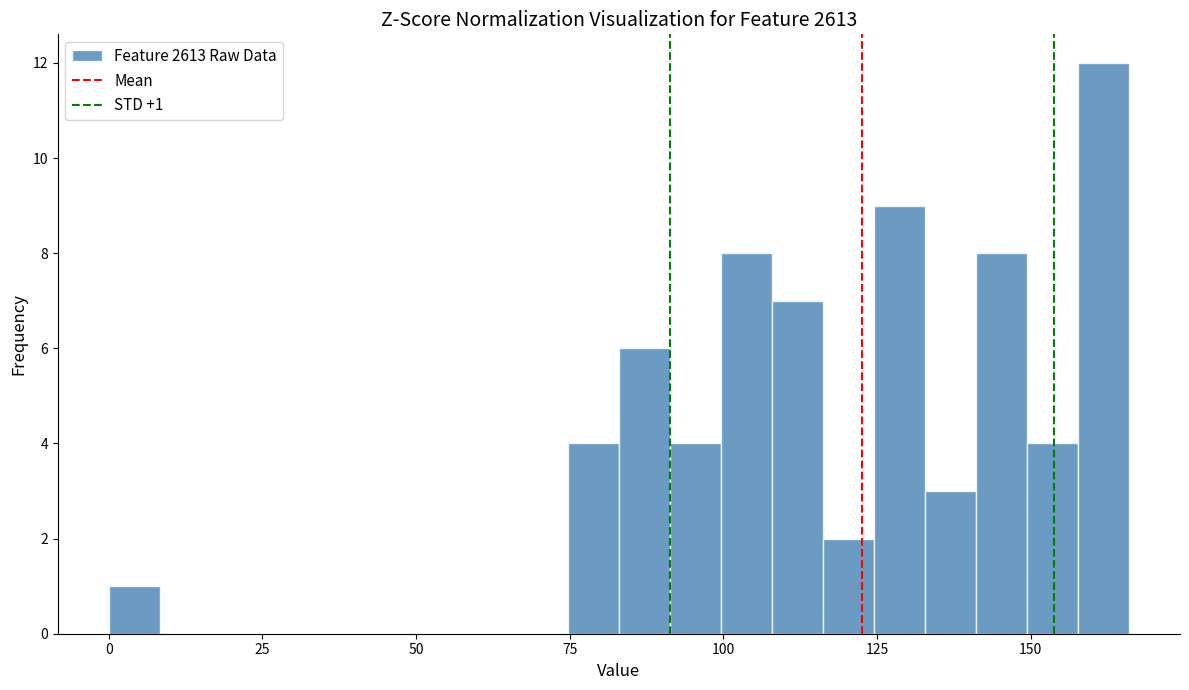

Around what value on the x-axis is the tallest bar? Give the approximate position of its centre, as read against the axis.

160